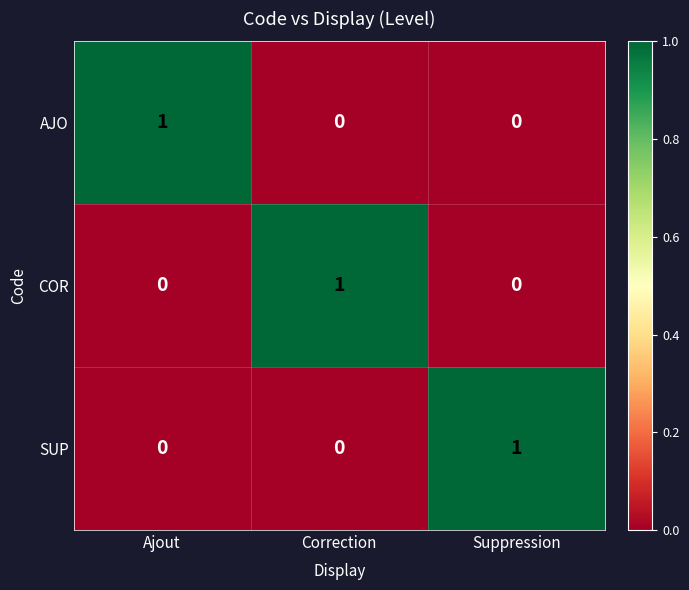

Is the value of AJO at Correction greater than the value of COR at Correction?

No